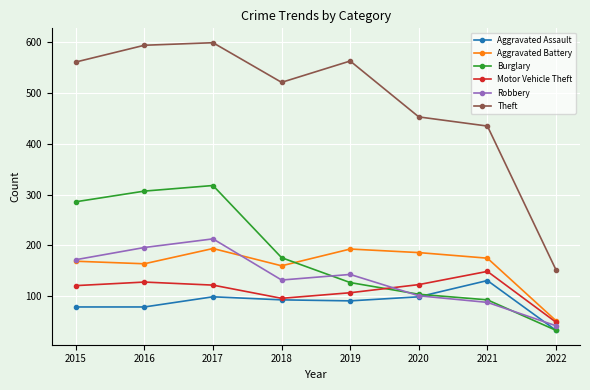

What is the minimum value shown in the chart?

33